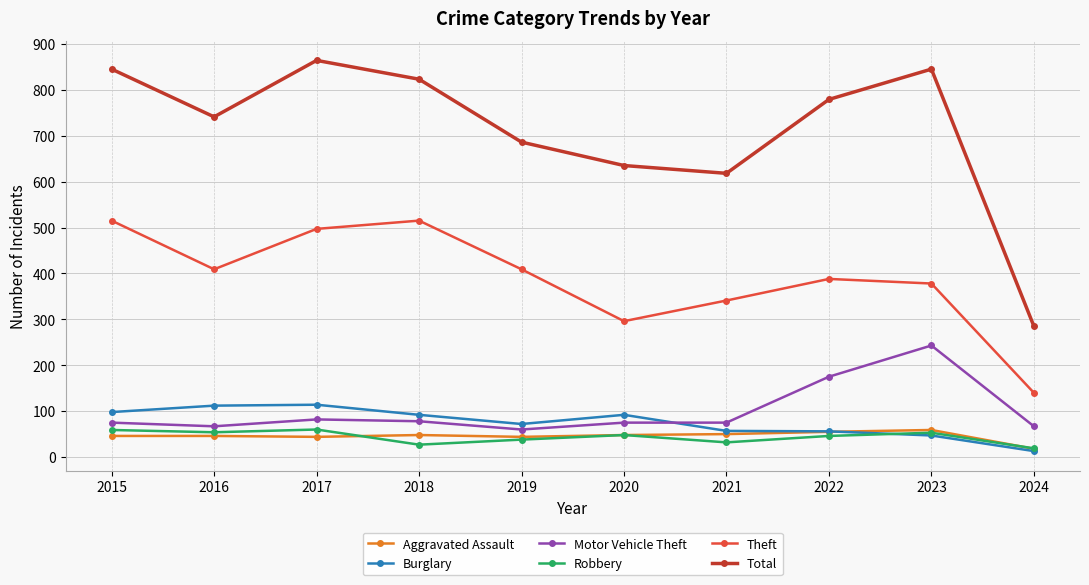

What is the difference between the highest and lowest values at 2018?

796